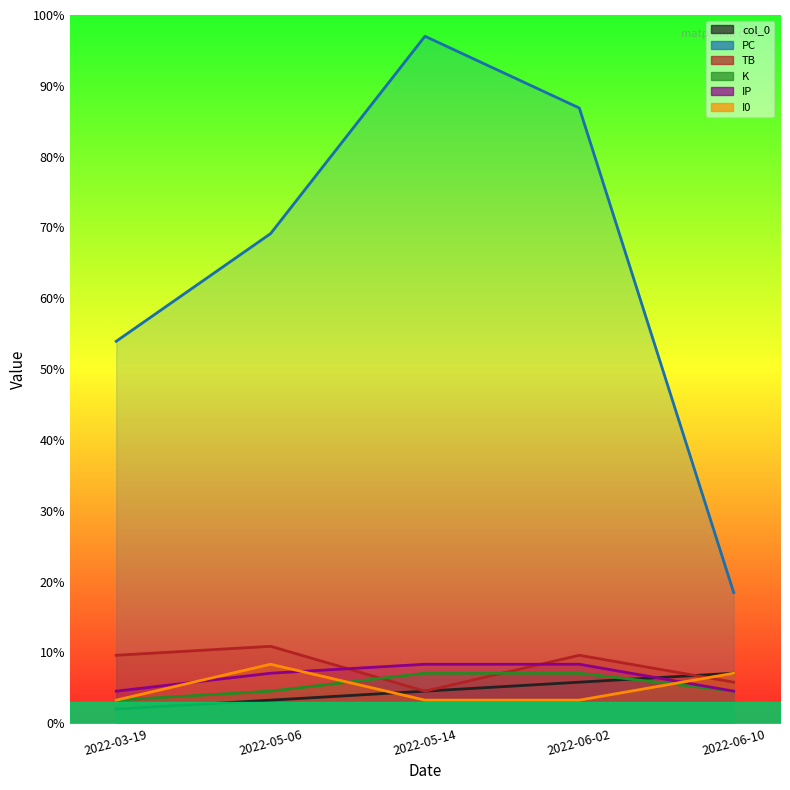

At which label does col_0 reach its peak?

2022-06-10